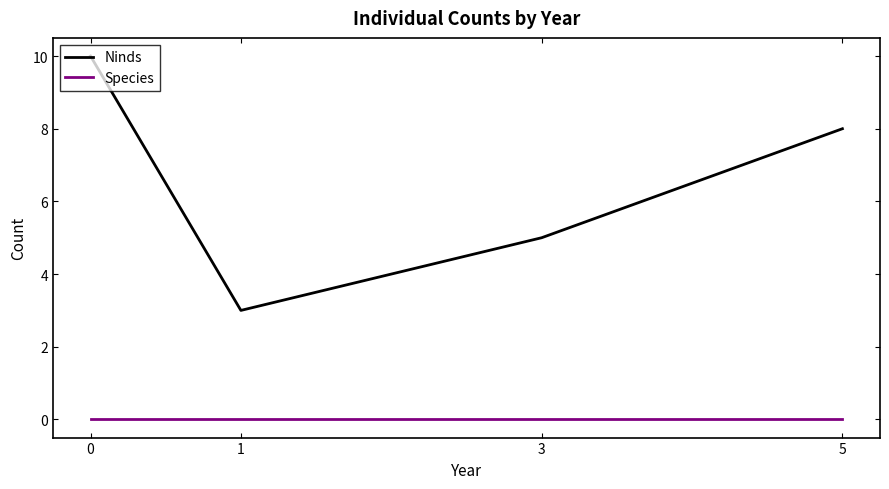

Does the chart have visible grid lines?

No